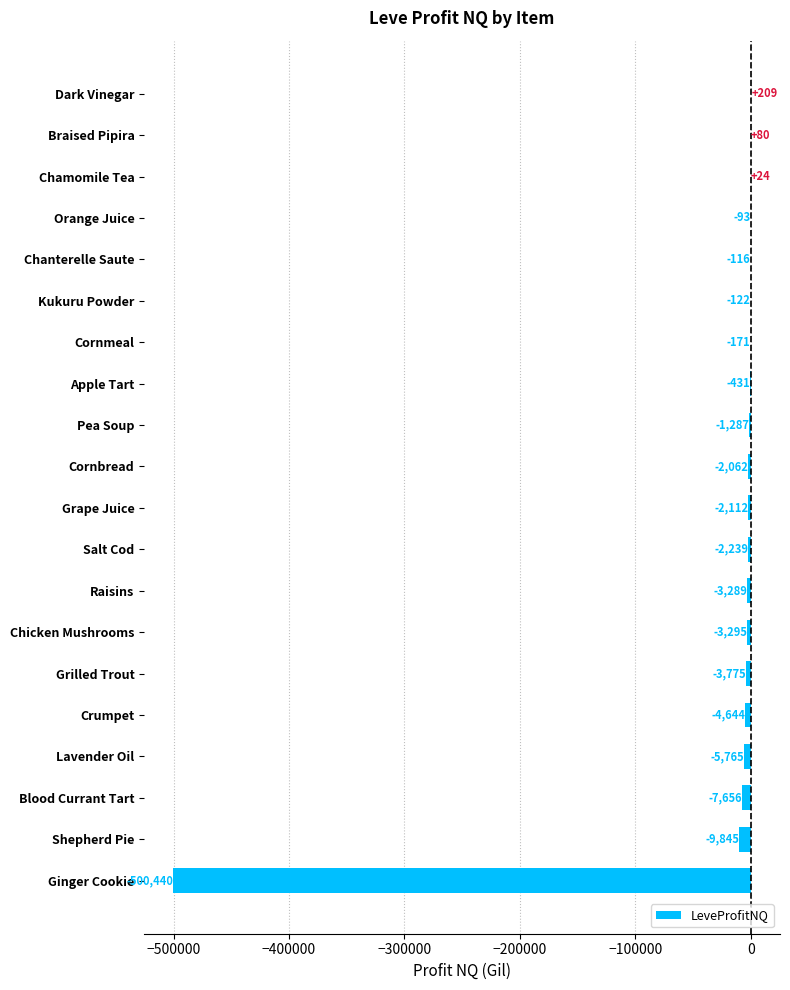

What is the approximate value at Blood Currant Tart?

-7656.0